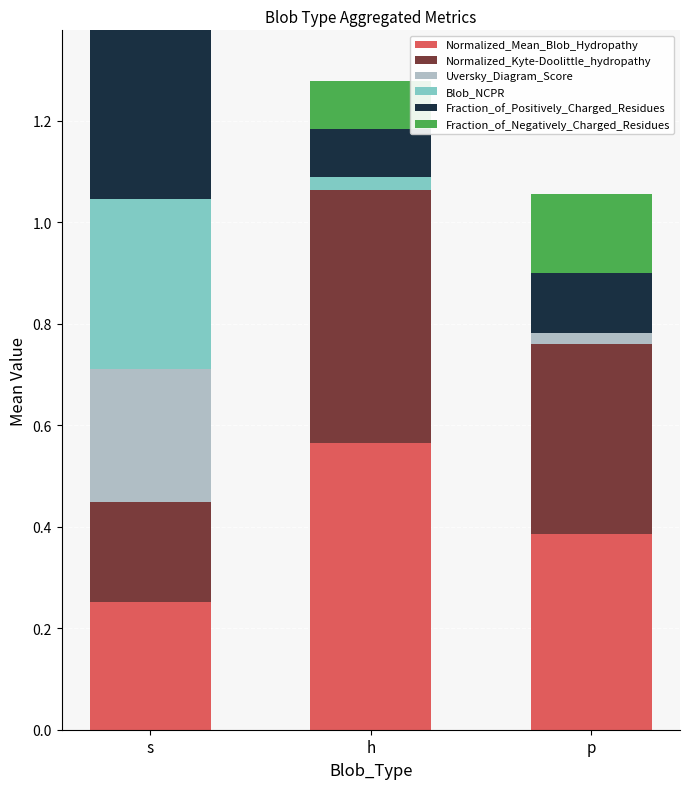

Between s and p, which series saw the biggest shift?

Blob_NCPR